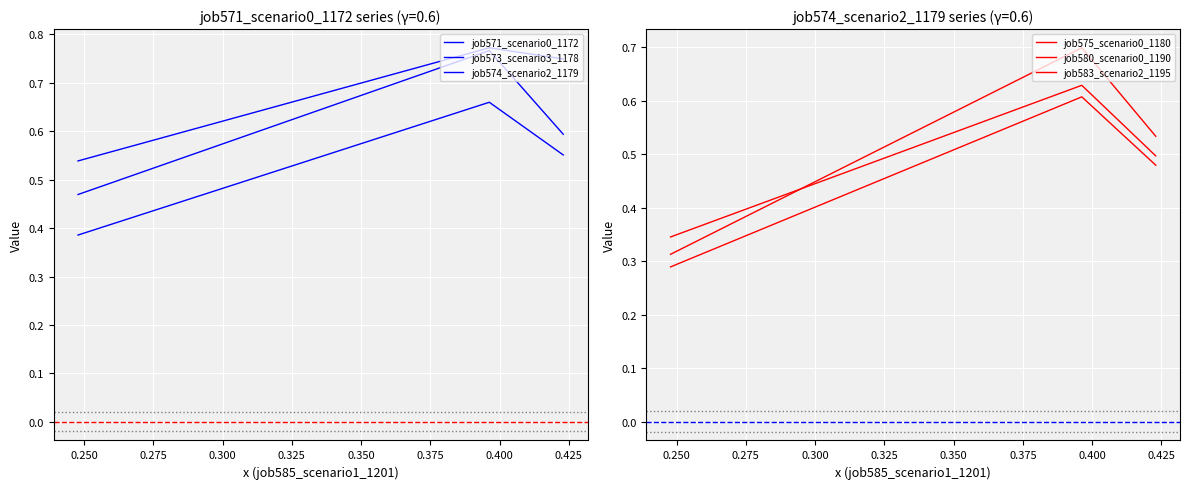

At how many categories does at least one series exceed 0?

3